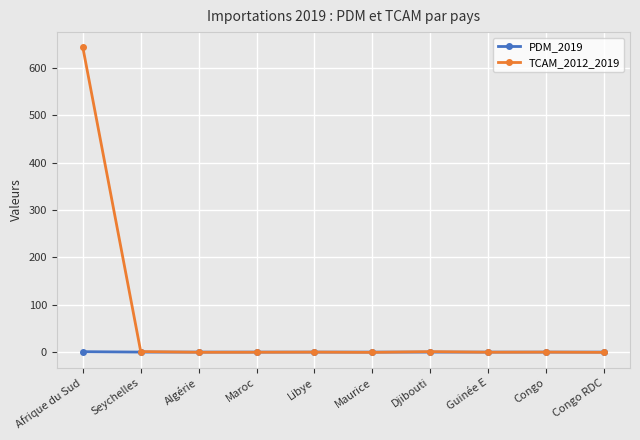

List the series in order of their overall mean, lowest first.

PDM_2019, TCAM_2012_2019